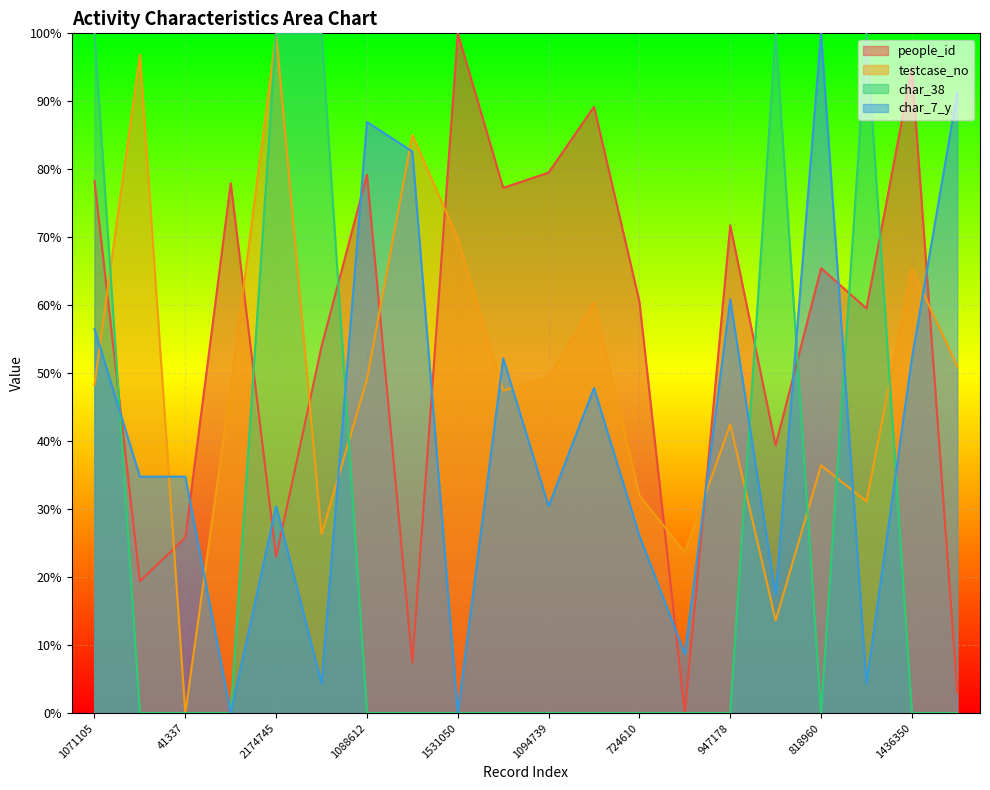

Is it true that char_7_y equals 100.0 at 818960?

True